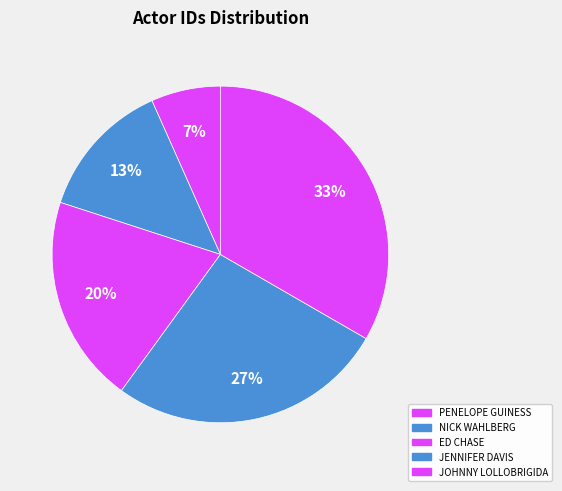

How many segments does this pie chart have?

5